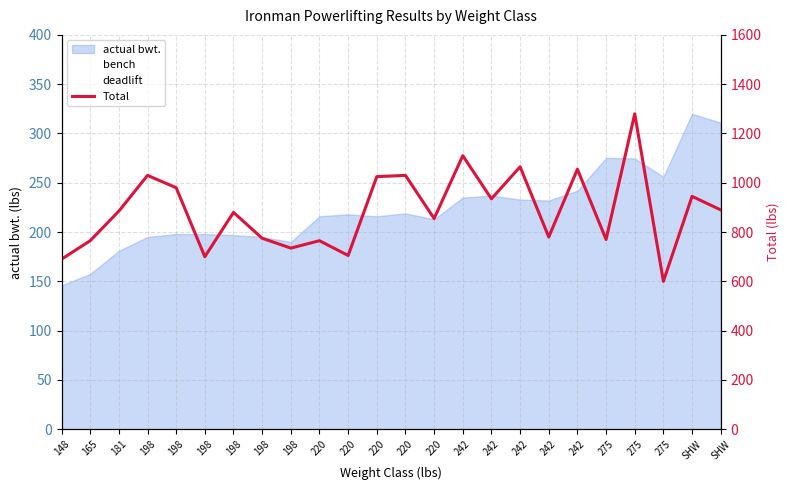

At which label is the value closest to 940?

242